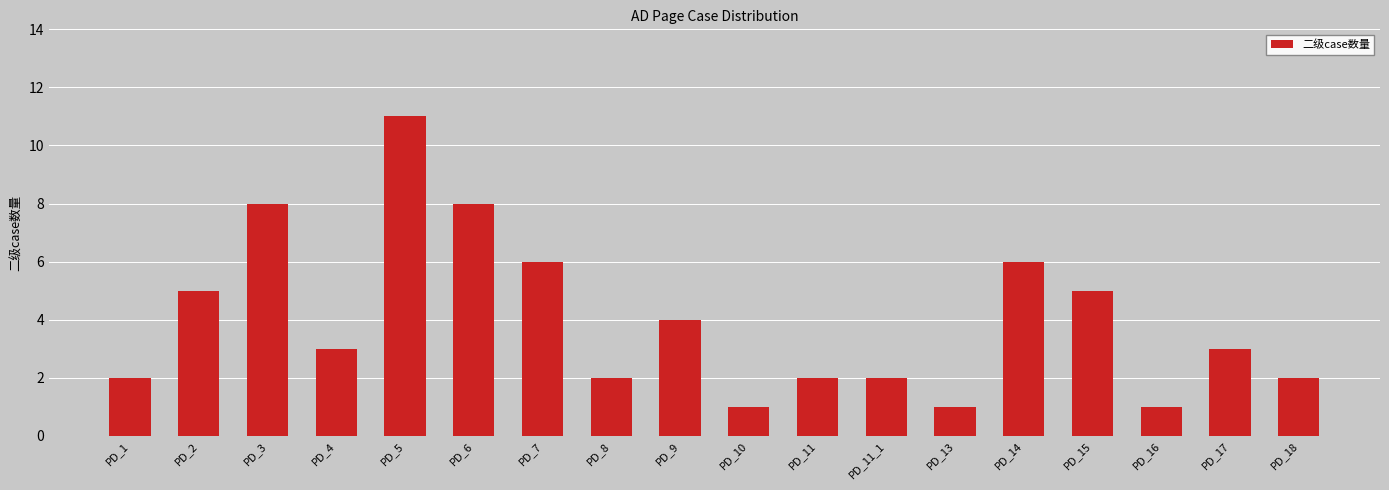

What is the sum of the values at PD_9 and PD_3?

12